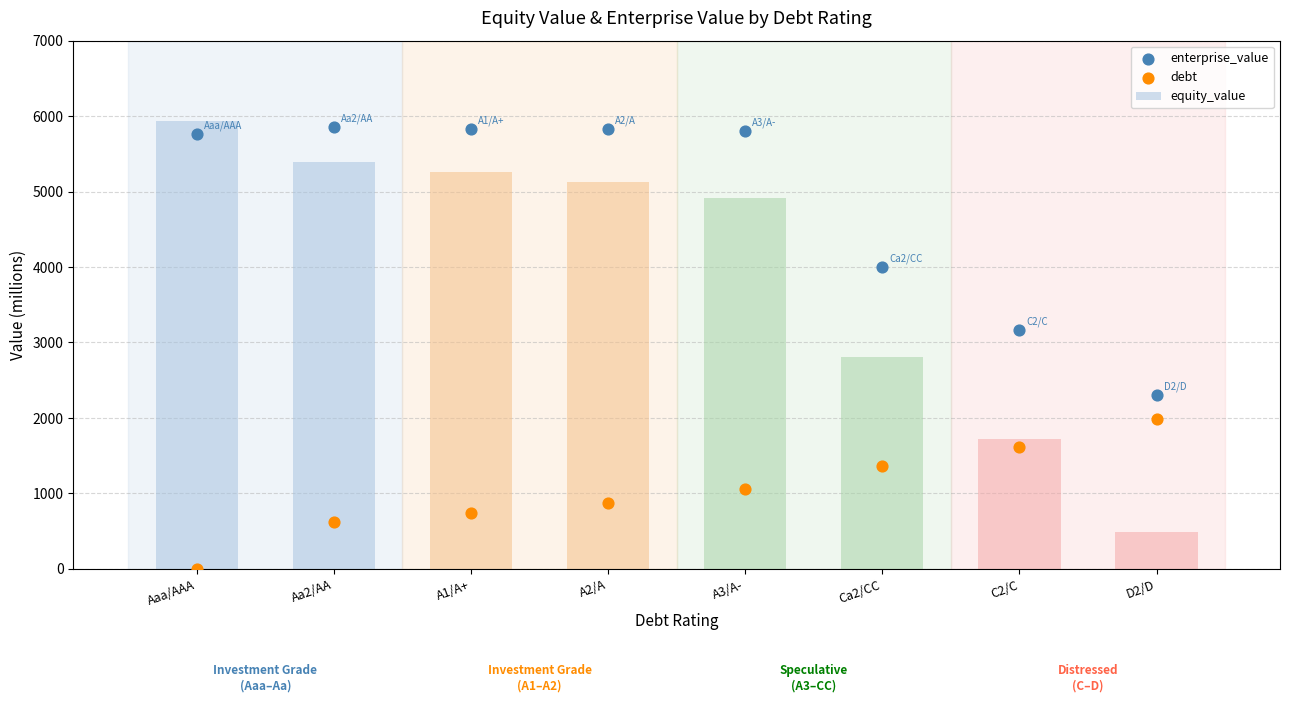

Which series has the largest Y range (max minus min)?

equity_value